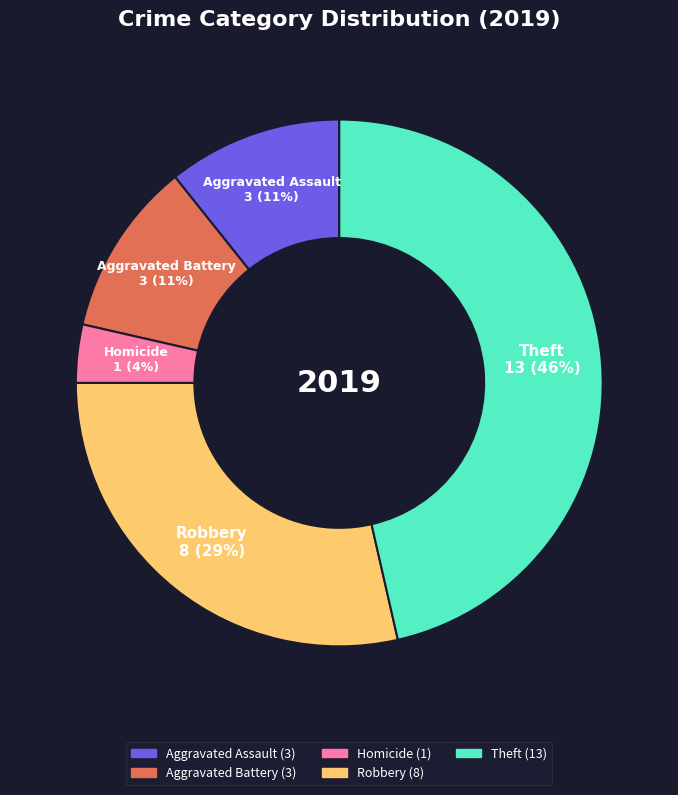

Which category has the smallest portion of the pie?

Homicide